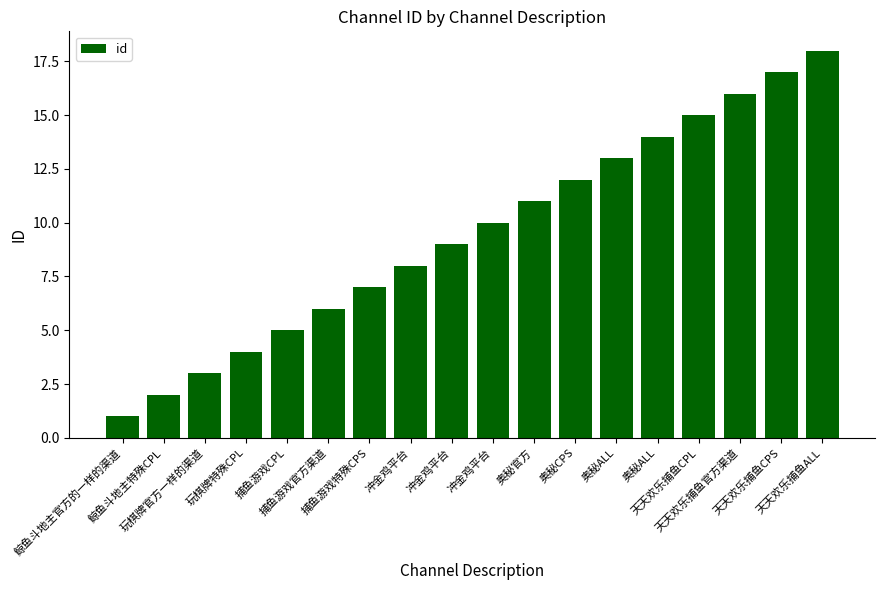

List the labels in order of value, smallest first.

鲸鱼斗地主官方的一样的渠道, 鲸鱼斗地主特殊CPL, 玩棋牌官方一样的渠道, 玩棋牌特殊CPL, 捕鱼游戏CPL, 捕鱼游戏官方渠道, 捕鱼游戏特殊CPS, 冲金鸡平台, 冲金鸡平台, 冲金鸡平台, 奥秘官方, 奥秘CPS, 奥秘ALL, 奥秘ALL, 天天欢乐捕鱼CPL, 天天欢乐捕鱼官方渠道, 天天欢乐捕鱼CPS, 天天欢乐捕鱼ALL